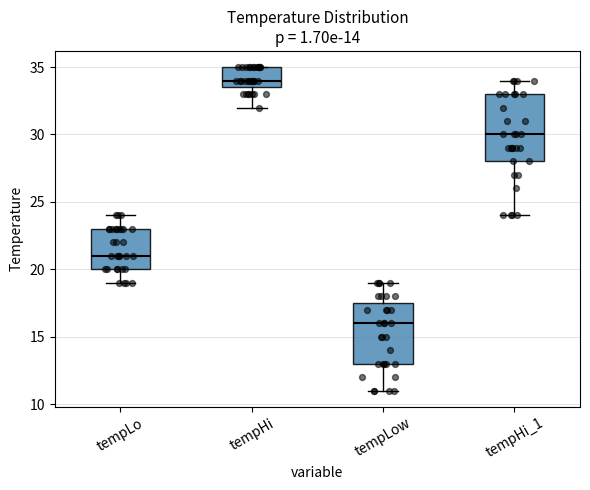

Which box has the lowest median line?

tempLow